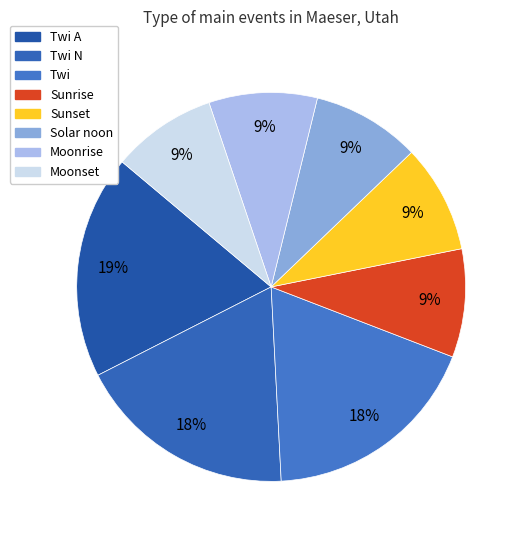

Is there any slice that represents more than half of the pie?

No